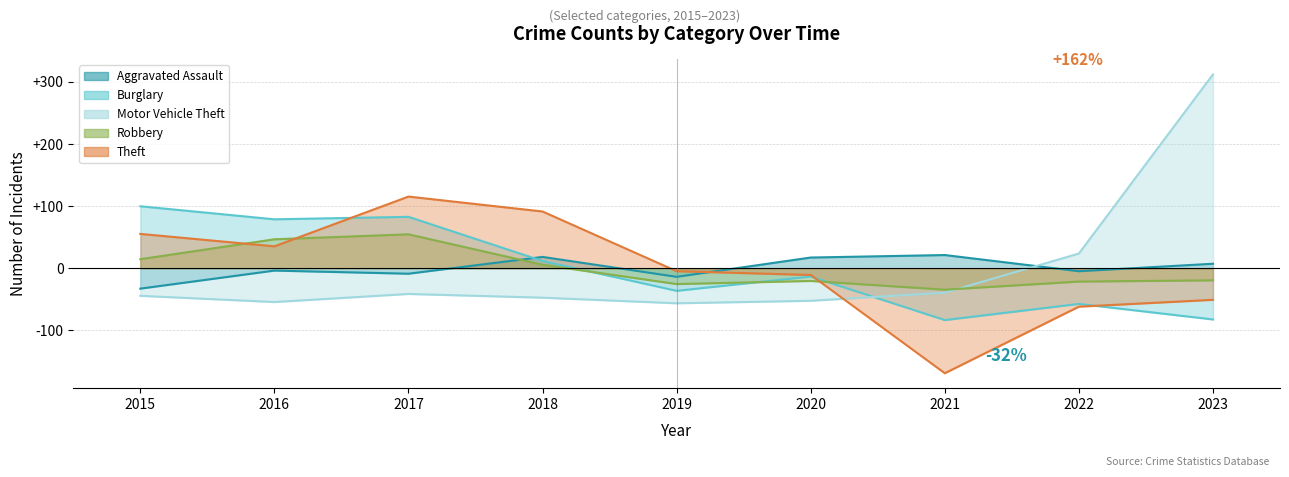

Which category has the highest value in the Motor Vehicle Theft series?

2023